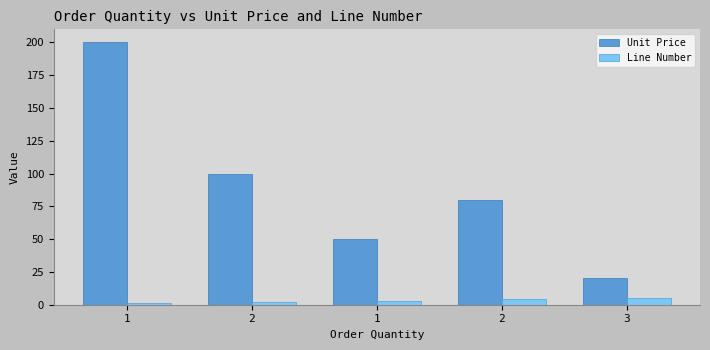

How many bars are there in total?

10